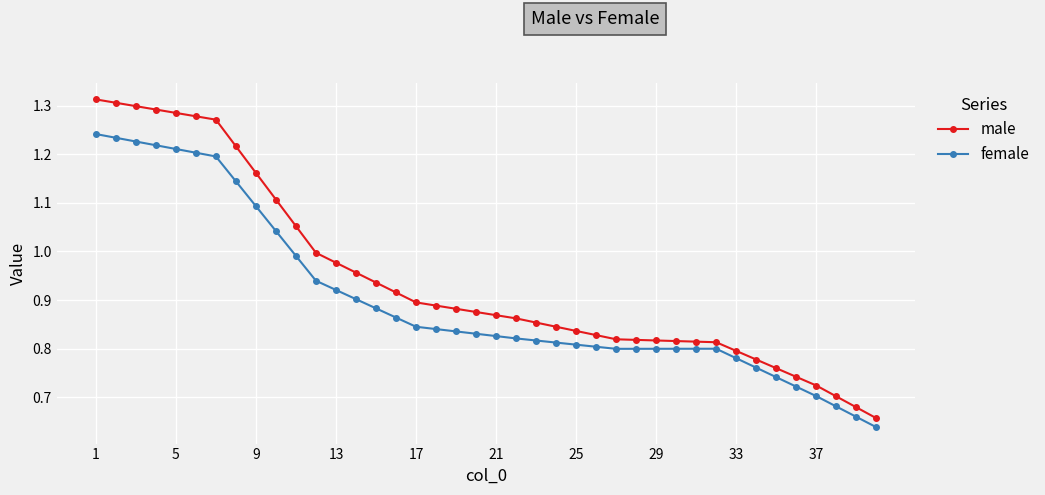

Is this an area chart (filled region under the line)?

No